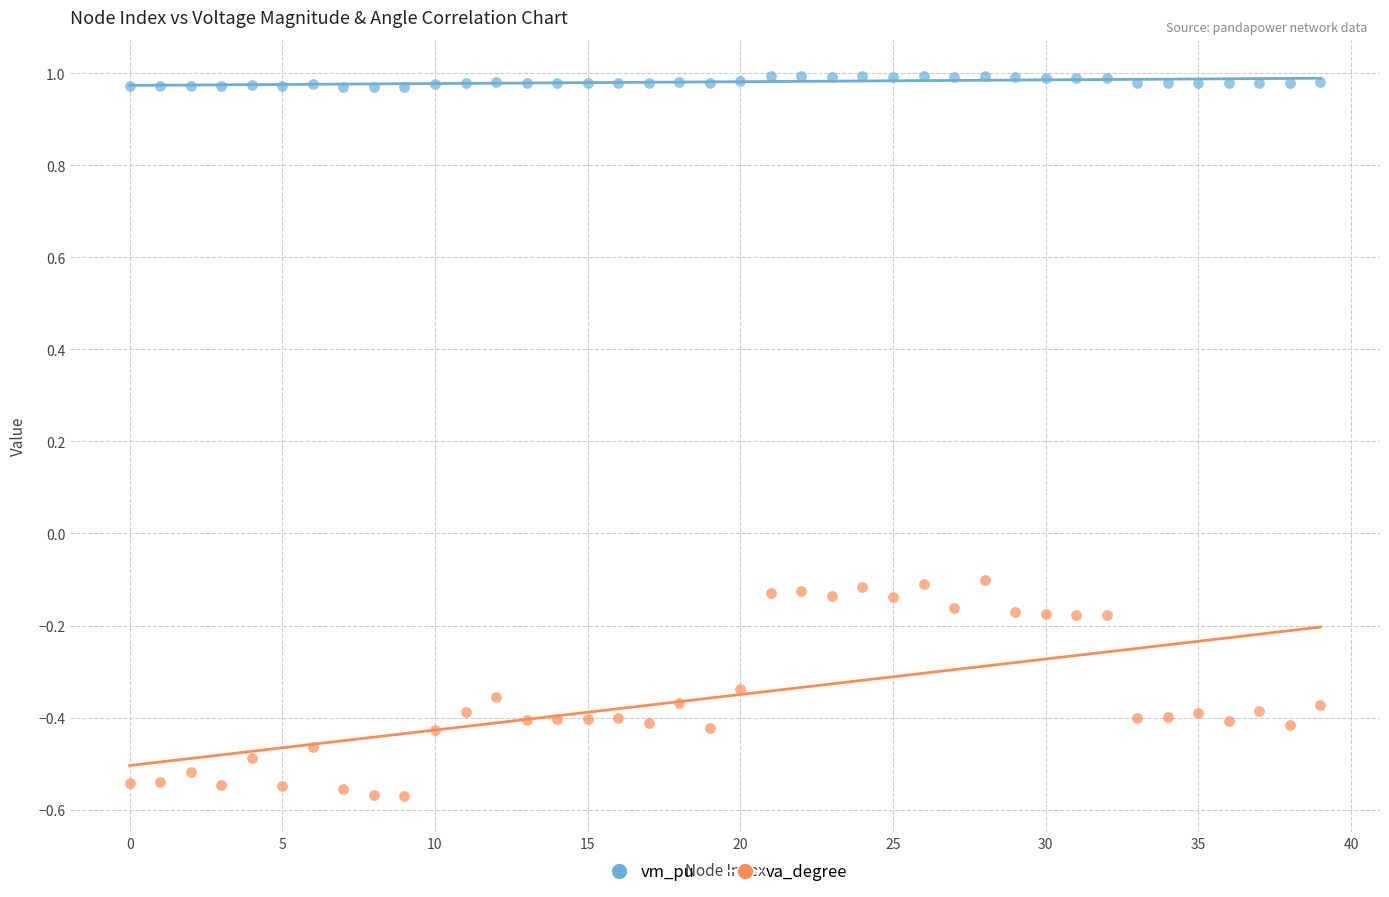

What are all the series names shown in the legend?

vm_pu, va_degree